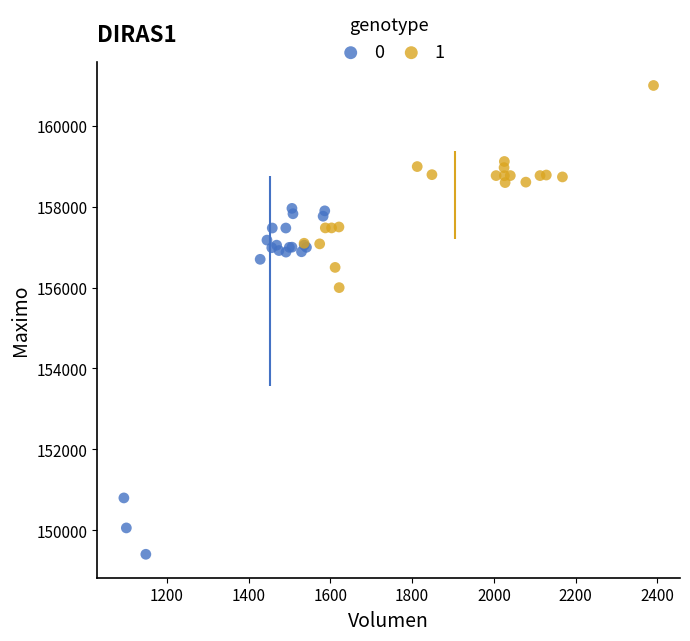

Which series has the widest spread of Y values?

0